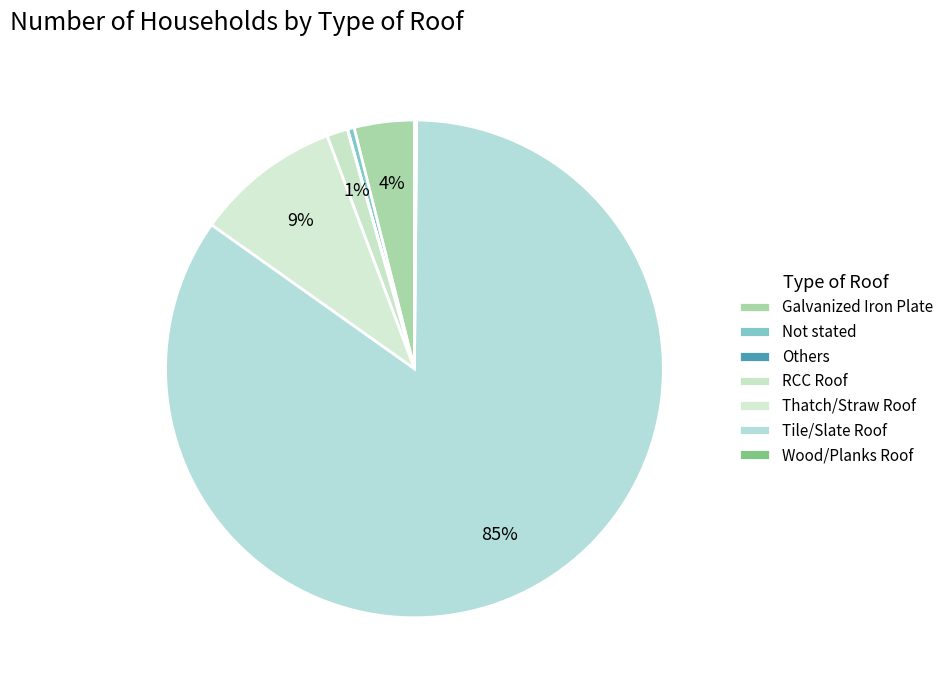

Which category accounts for the majority?

Tile/Slate Roof